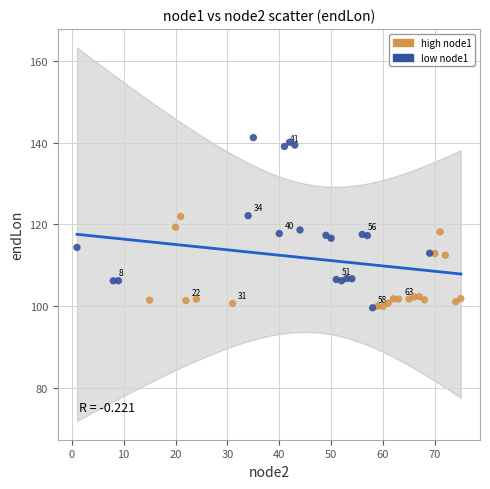

Which series contains the highest Y value?

low node1